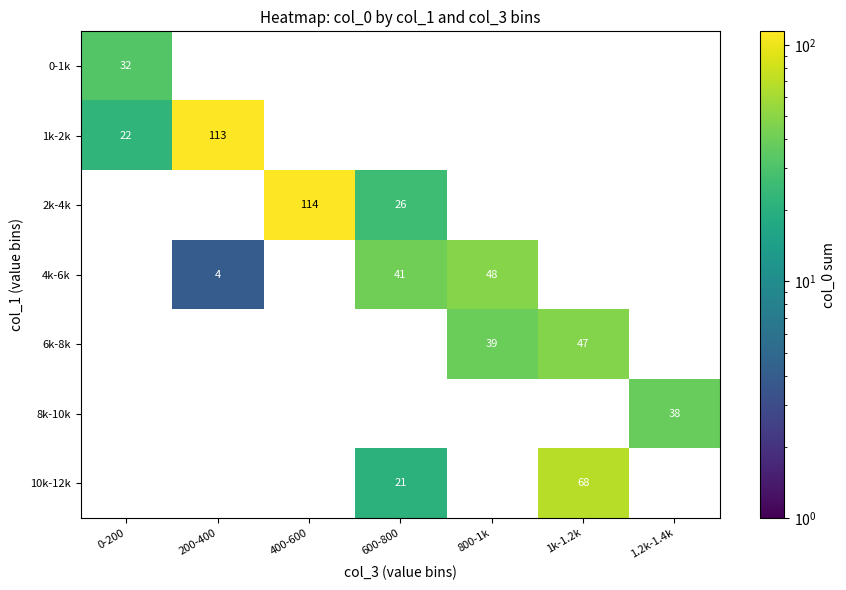

The 10k-12k series shows 21 at 600-800. True or false?

True